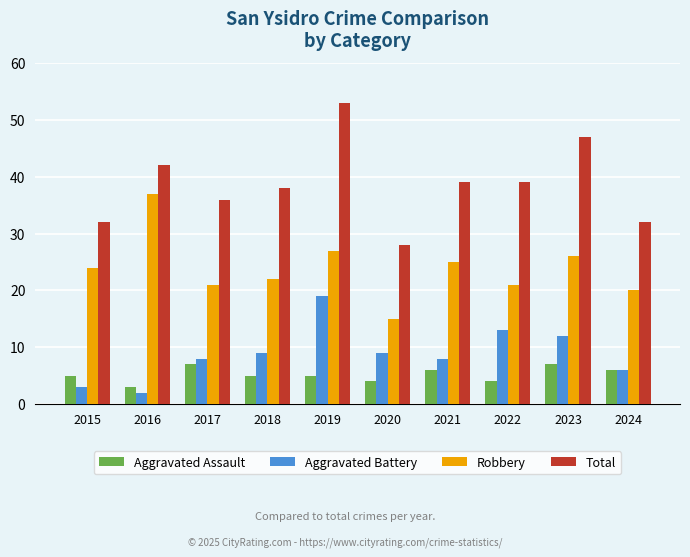

Does the chart contain any negative values?

No